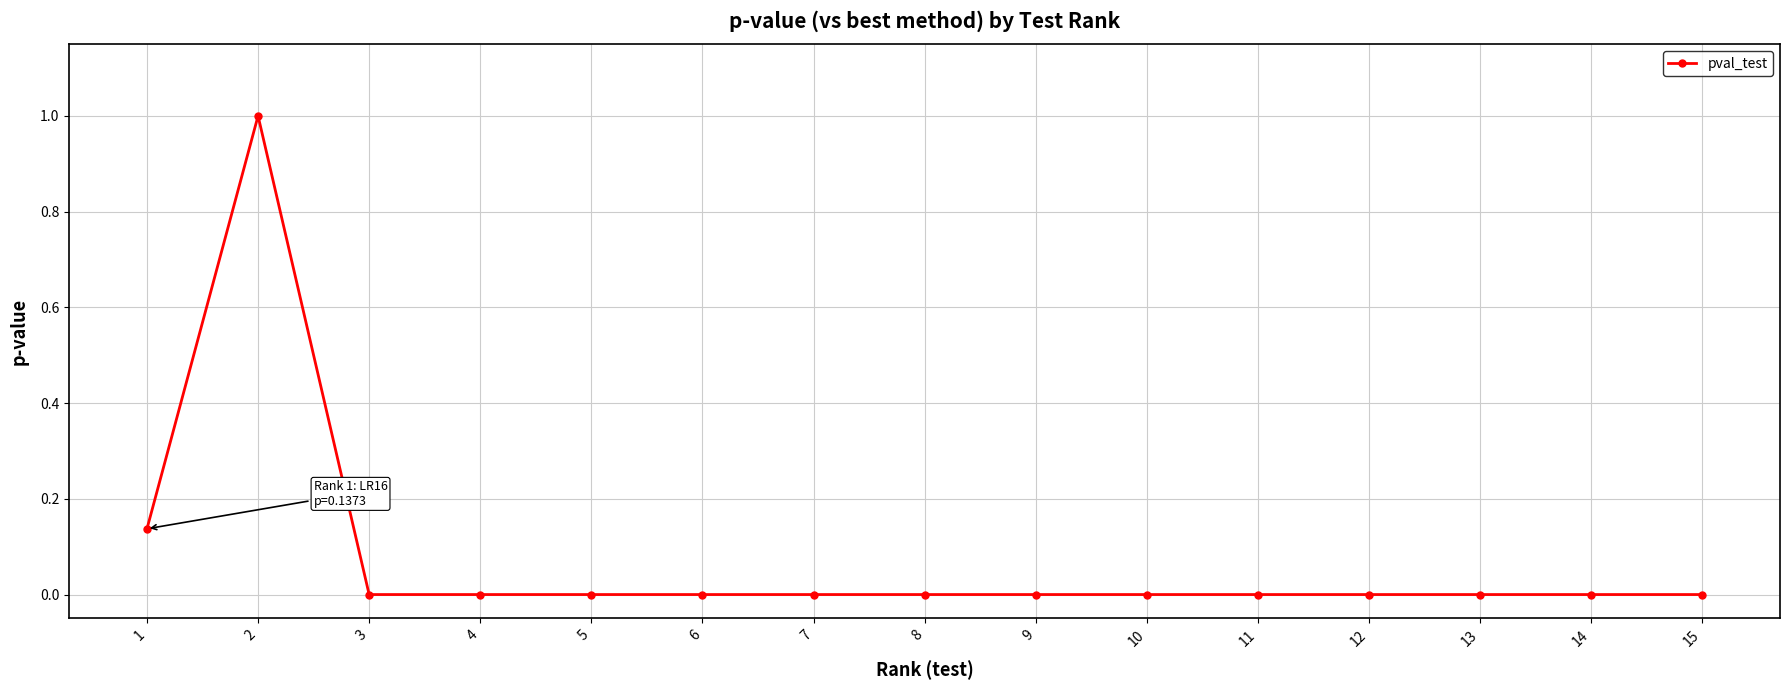

Where is the first local maximum?

2